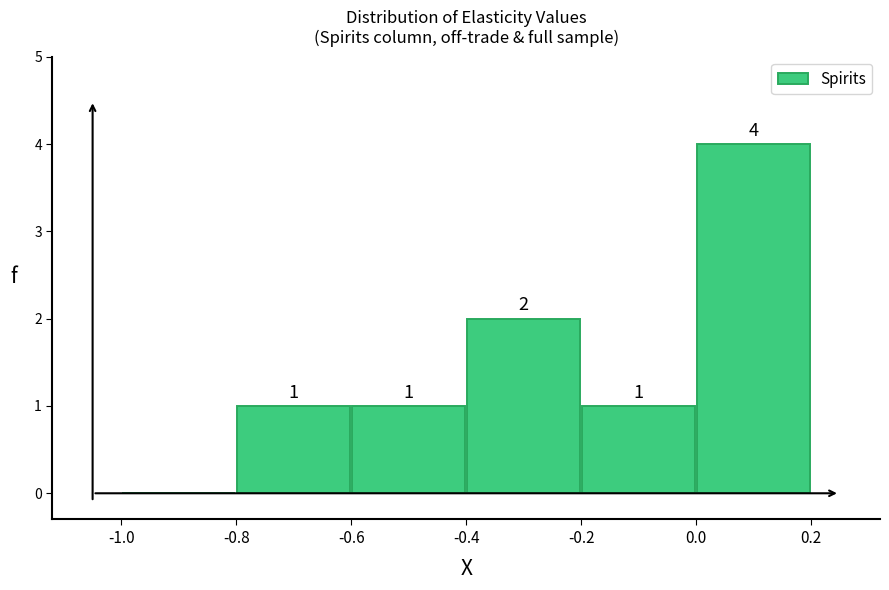

Which range on the x-axis has the tallest bar?

0.0 to 0.2